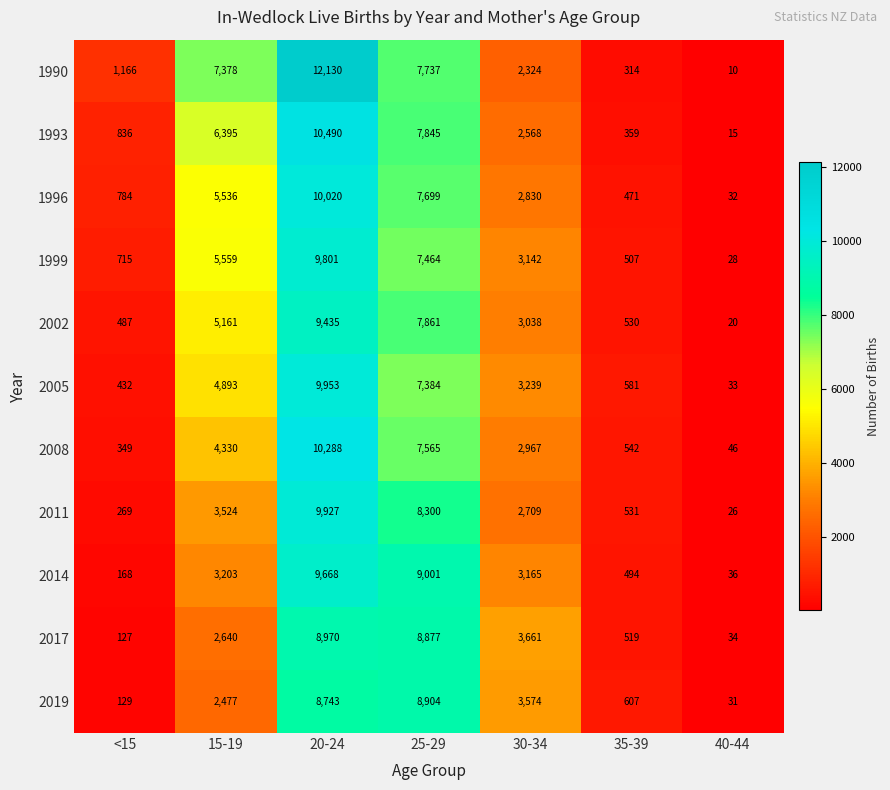

What is the difference between the maximum and minimum values in the 1996 series?

9988